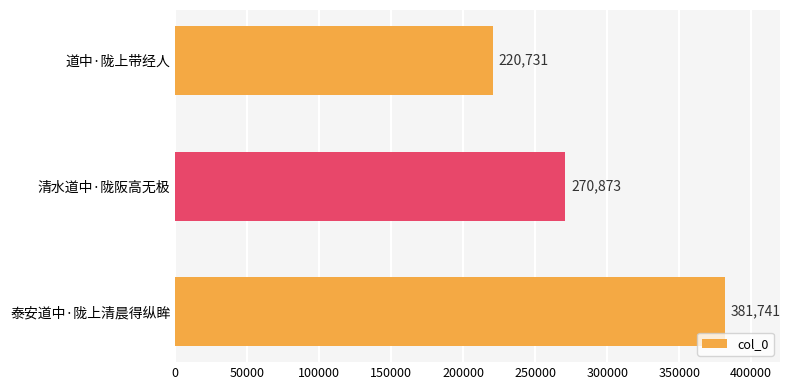

The value at 泰安道中·陇上清晨得纵眸 is 600552. True or false?

False